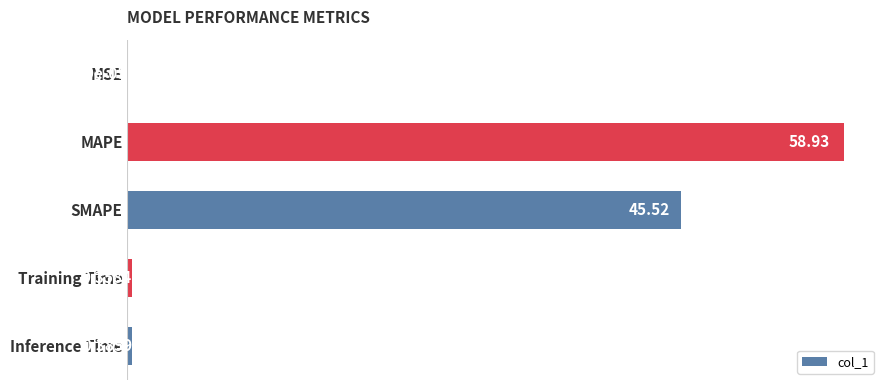

What is the sum of all values?

105.2